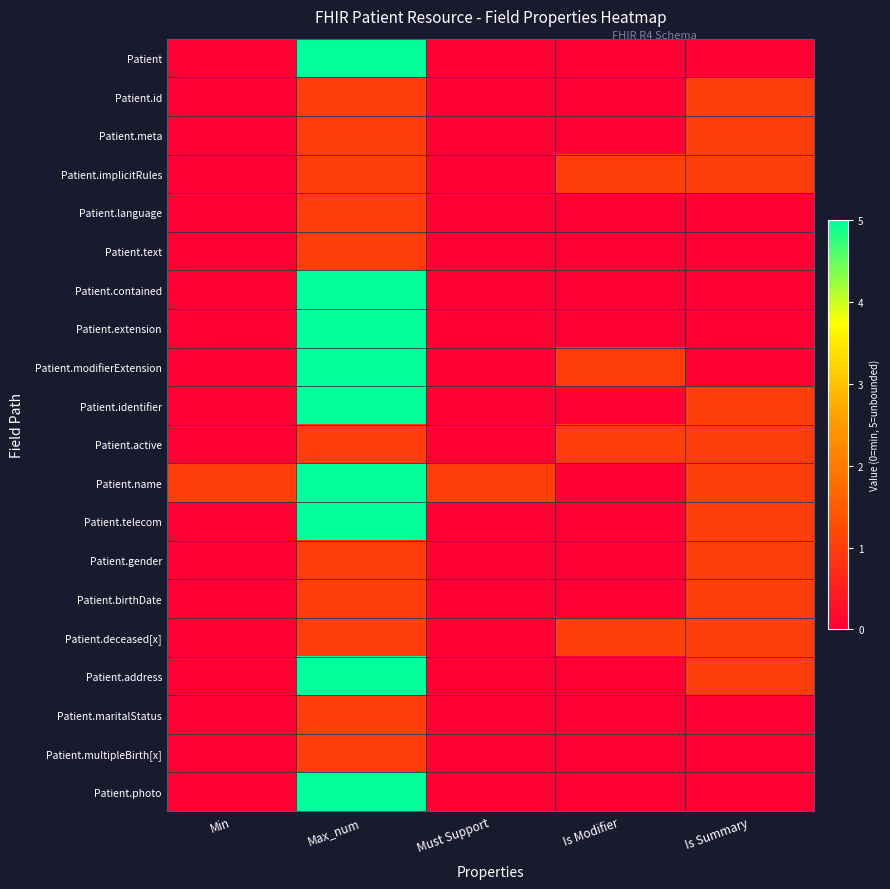

Reading left to right, list all the values displayed in this chart.

Patient: Min=0	Max_num=5	Must Support=0	Is Modifier=0	Is Summary=0
Patient.id: Min=0	Max_num=1	Must Support=0	Is Modifier=0	Is Summary=1
Patient.meta: Min=0	Max_num=1	Must Support=0	Is Modifier=0	Is Summary=1
Patient.implicitRules: Min=0	Max_num=1	Must Support=0	Is Modifier=1	Is Summary=1
Patient.language: Min=0	Max_num=1	Must Support=0	Is Modifier=0	Is Summary=0
Patient.text: Min=0	Max_num=1	Must Support=0	Is Modifier=0	Is Summary=0
Patient.contained: Min=0	Max_num=5	Must Support=0	Is Modifier=0	Is Summary=0
Patient.extension: Min=0	Max_num=5	Must Support=0	Is Modifier=0	Is Summary=0
Patient.modifierExtension: Min=0	Max_num=5	Must Support=0	Is Modifier=1	Is Summary=0
Patient.identifier: Min=0	Max_num=5	Must Support=0	Is Modifier=0	Is Summary=1
Patient.active: Min=0	Max_num=1	Must Support=0	Is Modifier=1	Is Summary=1
Patient.name: Min=1	Max_num=5	Must Support=1	Is Modifier=0	Is Summary=1
Patient.telecom: Min=0	Max_num=5	Must Support=0	Is Modifier=0	Is Summary=1
Patient.gender: Min=0	Max_num=1	Must Support=0	Is Modifier=0	Is Summary=1
Patient.birthDate: Min=0	Max_num=1	Must Support=0	Is Modifier=0	Is Summary=1
Patient.deceased[x]: Min=0	Max_num=1	Must Support=0	Is Modifier=1	Is Summary=1
Patient.address: Min=0	Max_num=5	Must Support=0	Is Modifier=0	Is Summary=1
Patient.maritalStatus: Min=0	Max_num=1	Must Support=0	Is Modifier=0	Is Summary=0
Patient.multipleBirth[x]: Min=0	Max_num=1	Must Support=0	Is Modifier=0	Is Summary=0
Patient.photo: Min=0	Max_num=5	Must Support=0	Is Modifier=0	Is Summary=0